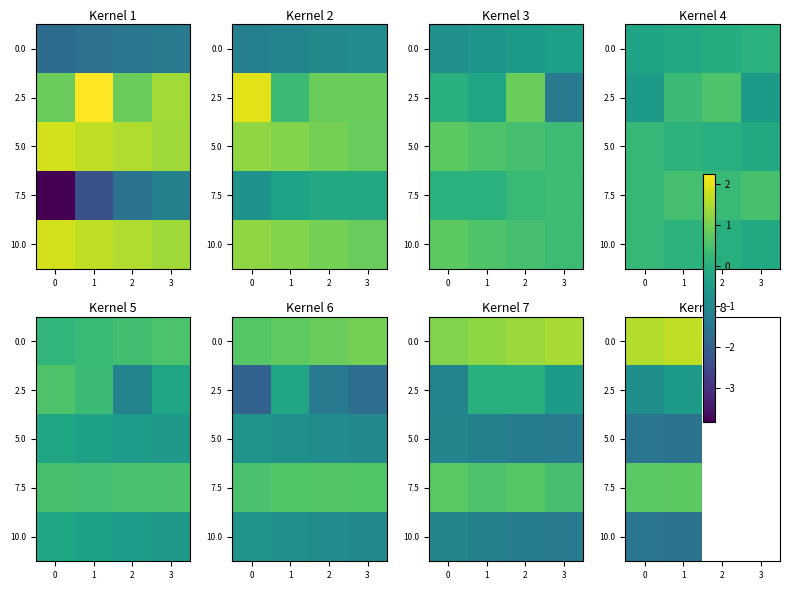

At which category is the sum across all series the highest?

1